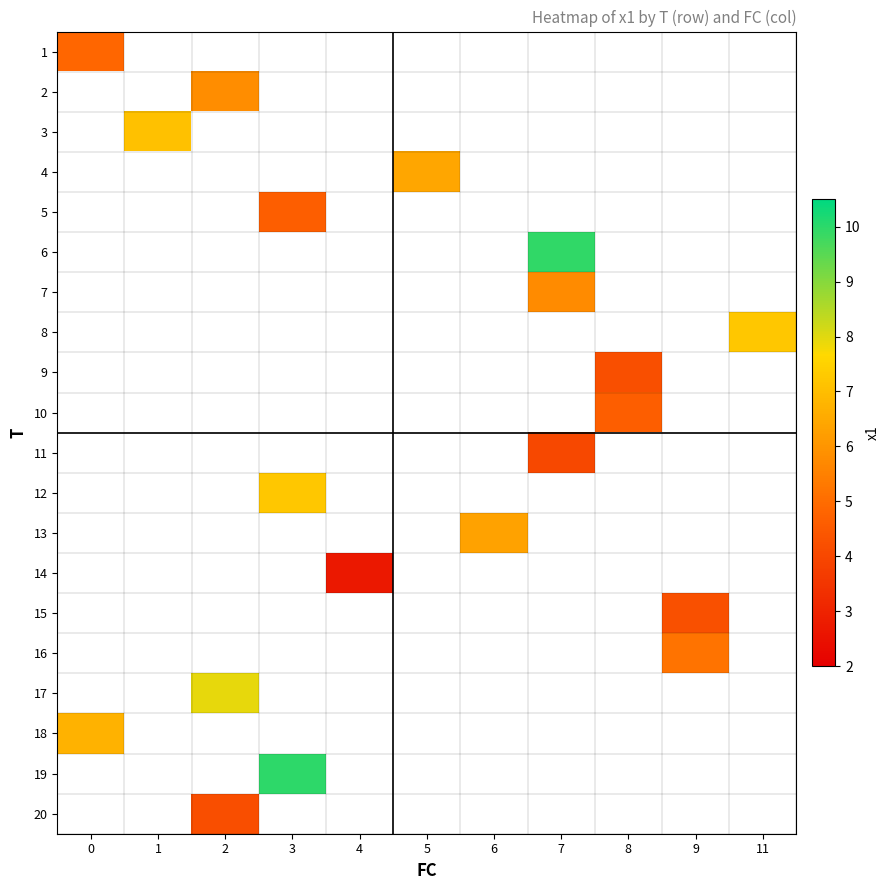

Which has a higher value, 9 or 6?

6